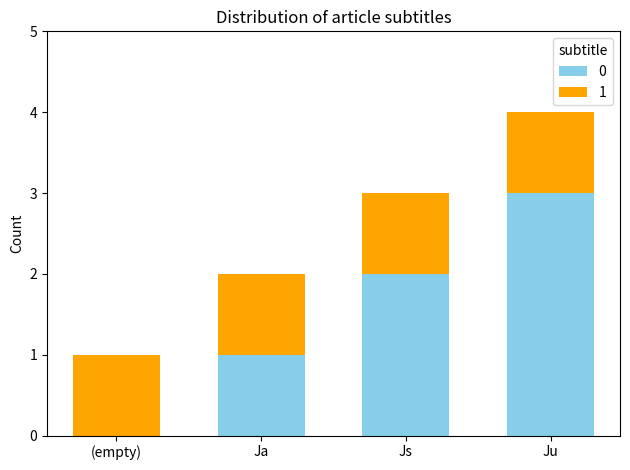

At which category is the sum across all series the highest?

Ju